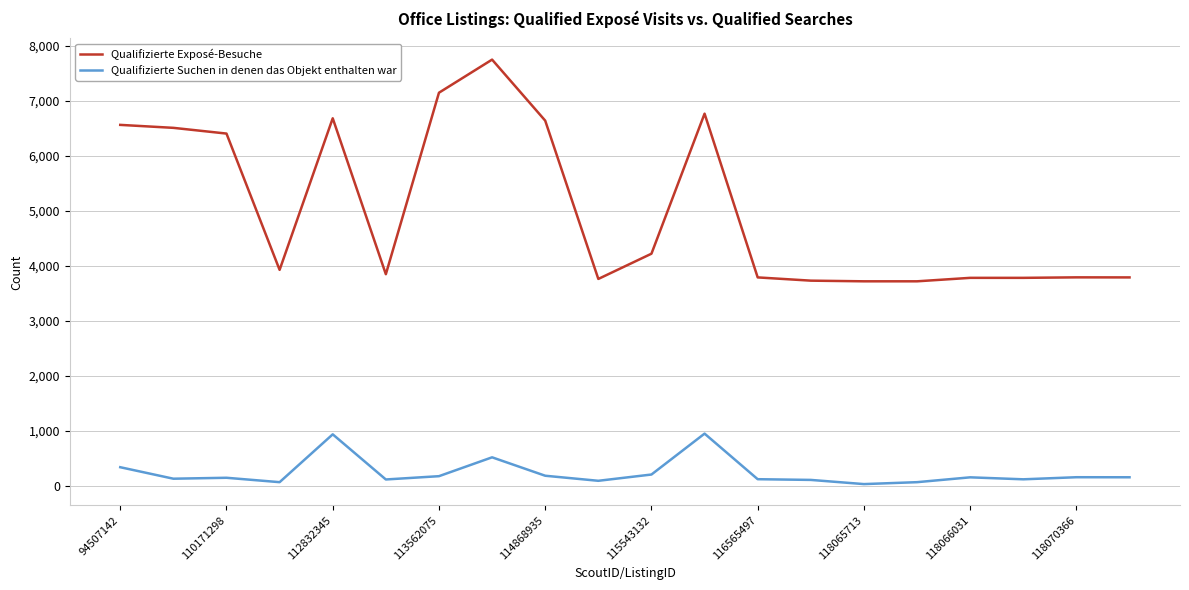

True or false: Qualifizierte Exposé-Besuche and Qualifizierte Suchen in denen das Objekt enthalten war intersect in this chart.

False